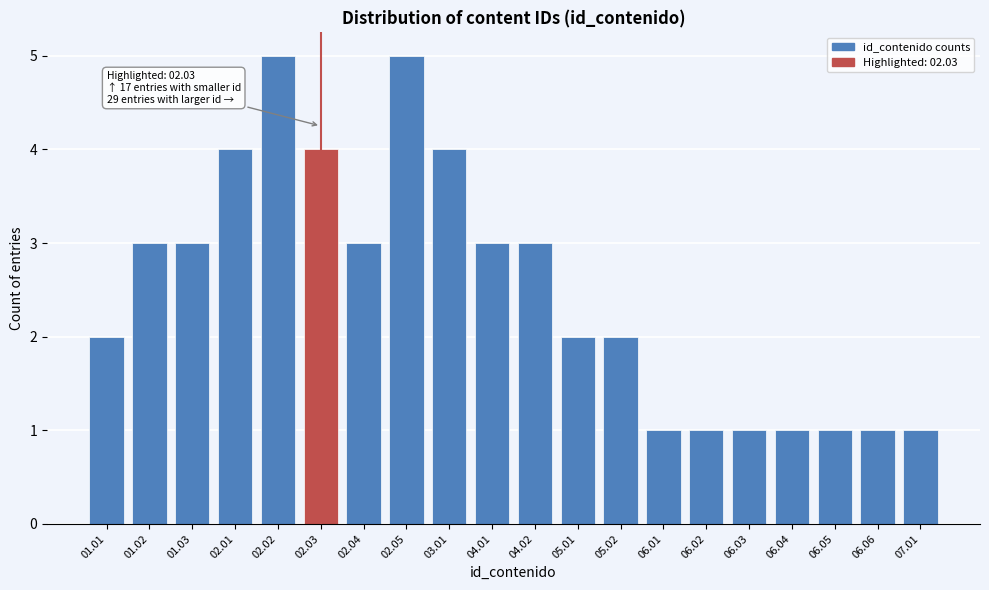

Reading left to right, what are all the values shown in this chart?

01.01=2	01.02=3	01.03=3	02.01=4	02.02=5	02.03=4	02.04=3	02.05=5	03.01=4	04.01=3	04.02=3	05.01=2	05.02=2	06.01=1	06.02=1	06.03=1	06.04=1	06.05=1	06.06=1	07.01=1